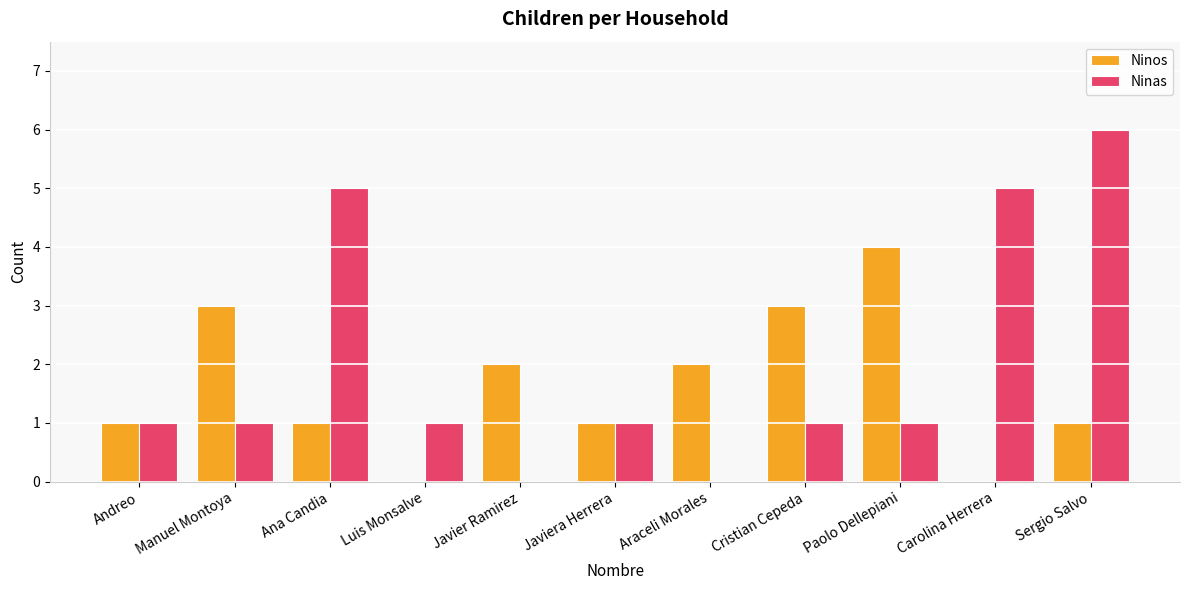

What are all the series names shown in the legend?

Ninos, Ninas